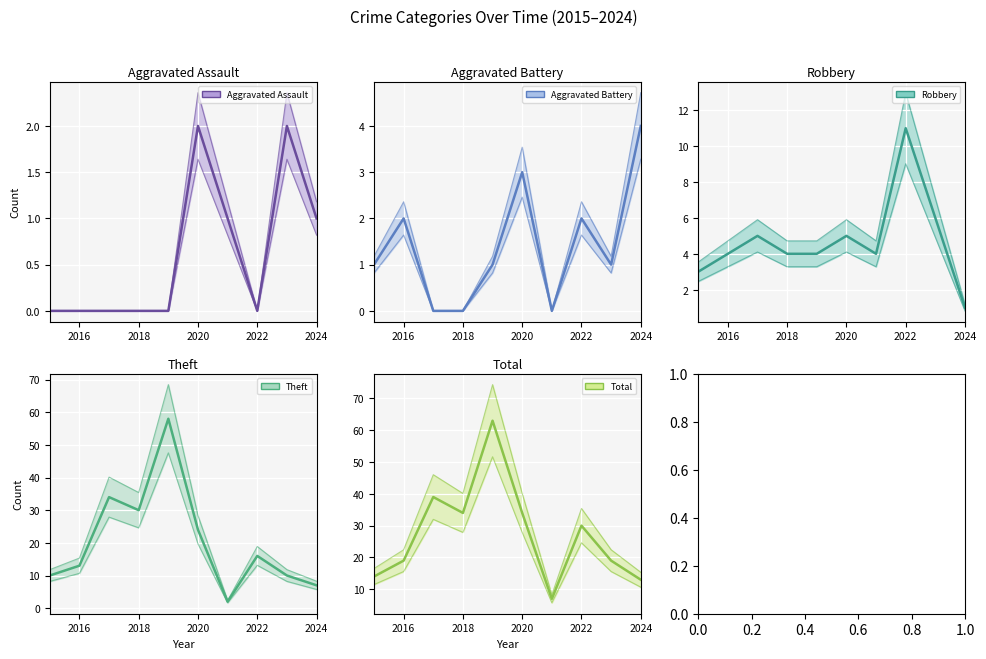

How many lines are shown in the chart?

5